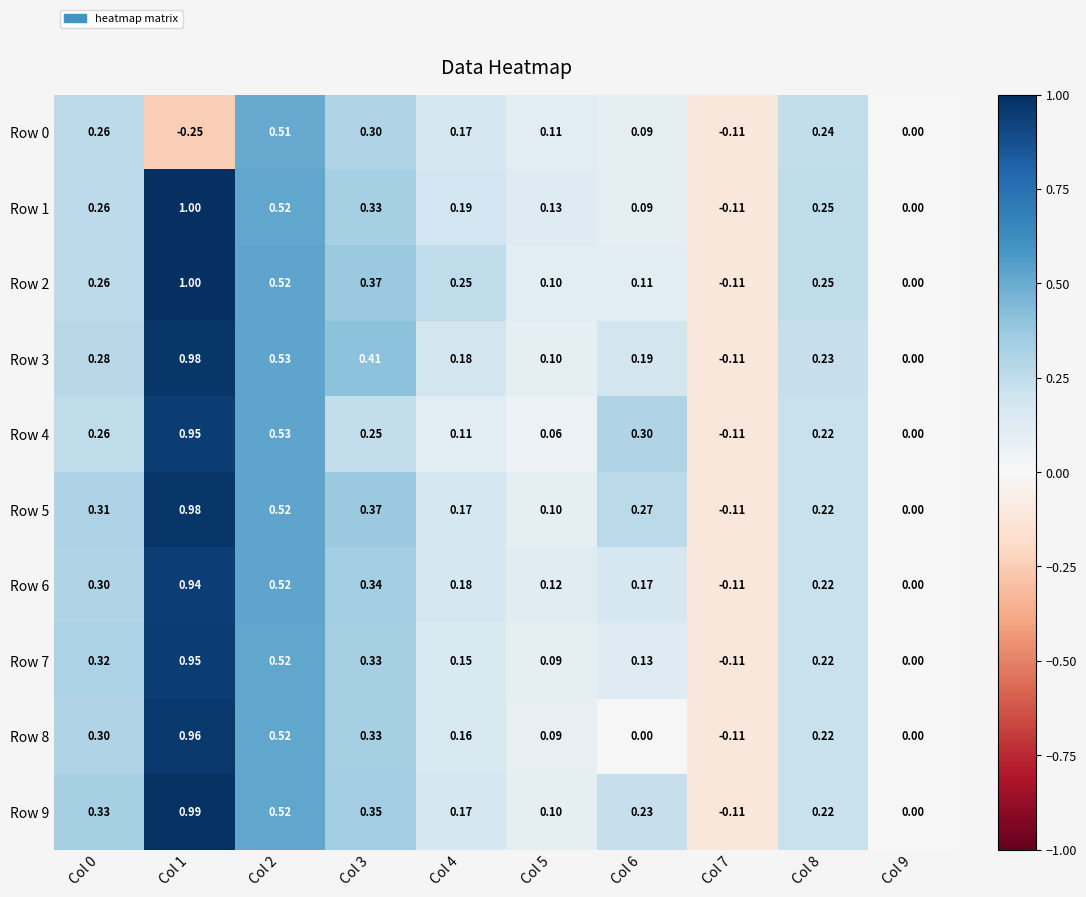

Is the value of Row 1 at Col 0 greater than the value of Row 5 at Col 4?

Yes